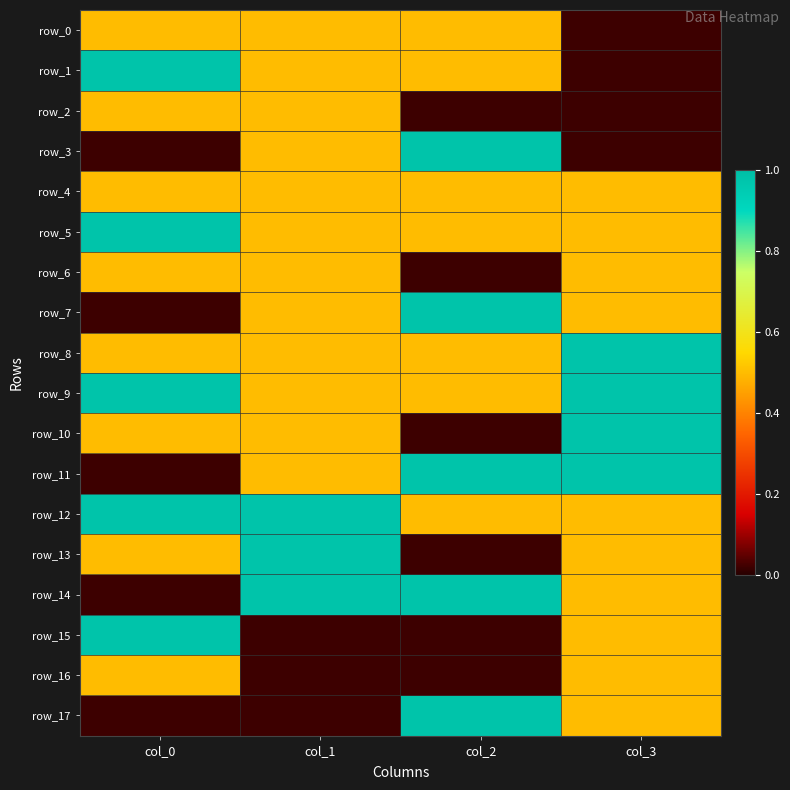

Reading left to right, list all the values displayed in this chart.

row_0: 0.5	0.5	0.5	0.0
row_1: 1.0	0.5	0.5	0.0
row_2: 0.5	0.5	0.0	0.0
row_3: 0.0	0.5	1.0	0.0
row_4: 0.5	0.5	0.5	0.5
row_5: 1.0	0.5	0.5	0.5
row_6: 0.5	0.5	0.0	0.5
row_7: 0.0	0.5	1.0	0.5
row_8: 0.5	0.5	0.5	1.0
row_9: 1.0	0.5	0.5	1.0
row_10: 0.5	0.5	0.0	1.0
row_11: 0.0	0.5	1.0	1.0
row_12: 1.0	1.0	0.5	0.5
row_13: 0.5	1.0	0.0	0.5
row_14: 0.0	1.0	1.0	0.5
row_15: 1.0	0.0	0.0	0.5
row_16: 0.5	0.0	0.0	0.5
row_17: 0.0	0.0	1.0	0.5